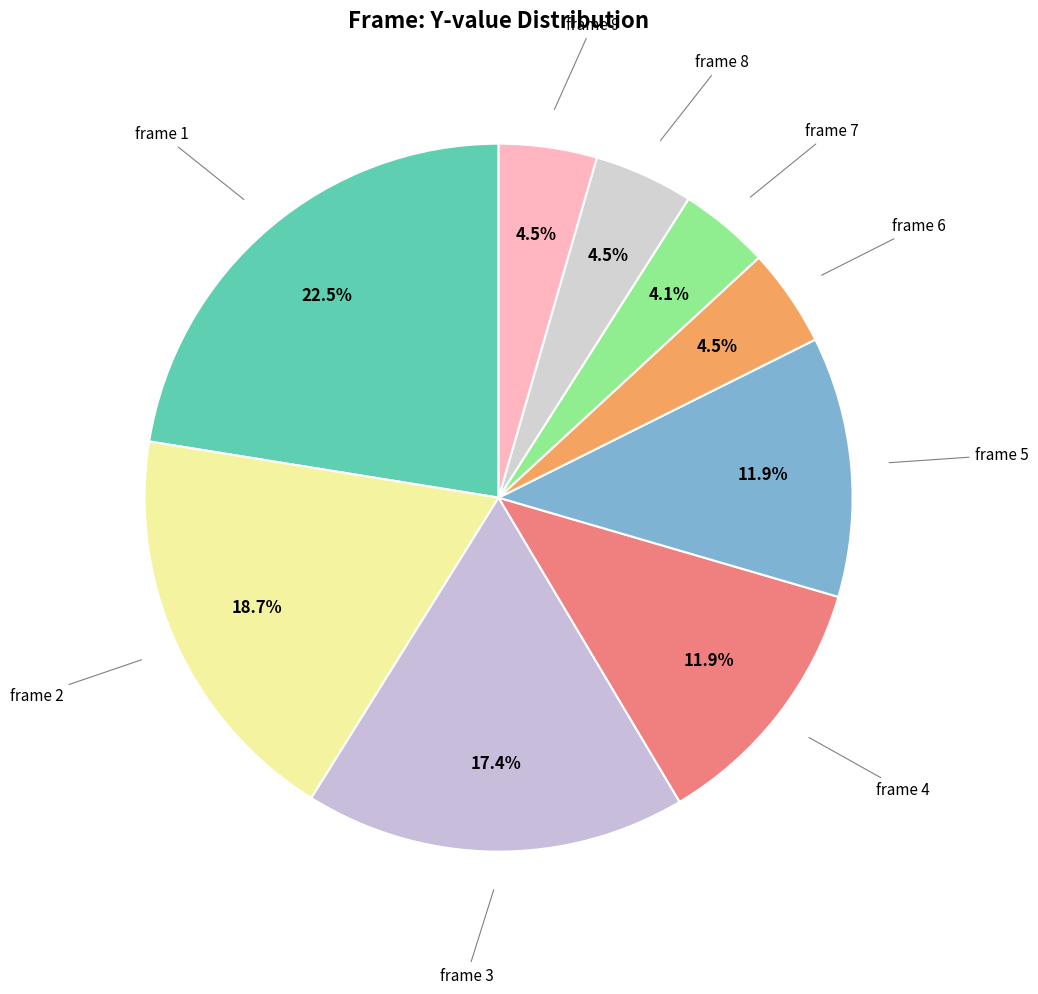

How many segments does this pie chart have?

9